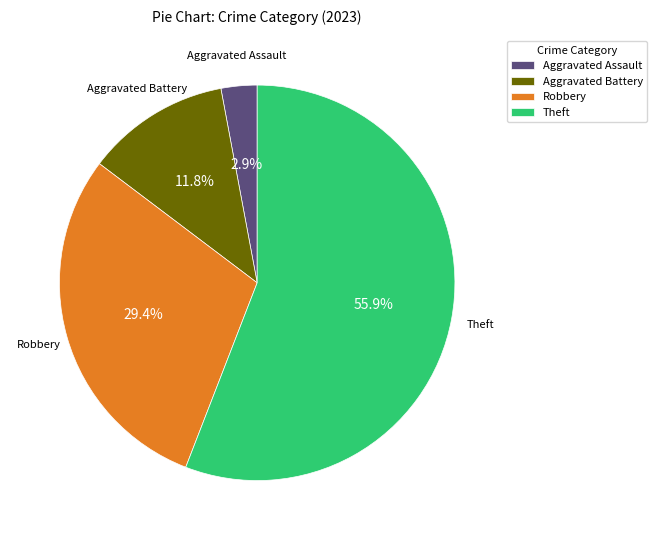

What is the ratio of the value at Theft to the value at Robbery?

1.9